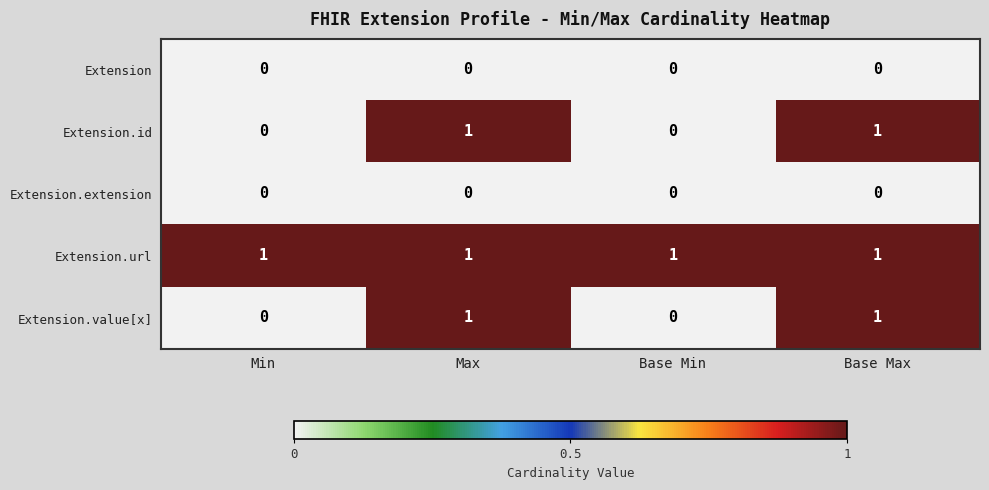

At how many categories does at least one series exceed 0?

4